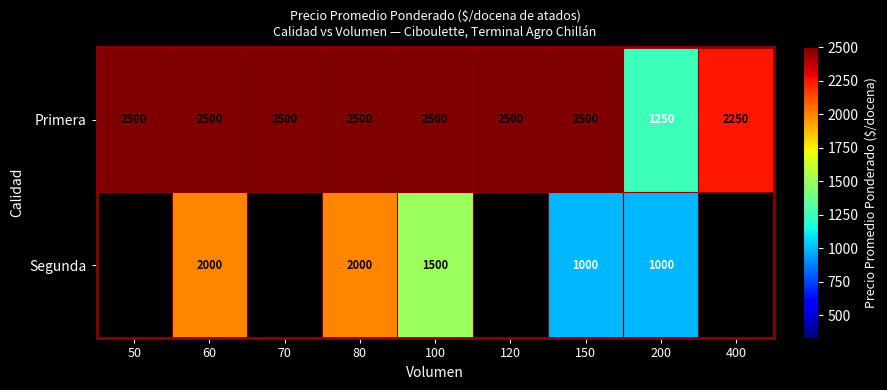

Is the value of Primera at 400 greater than the value of Segunda at 150?

Yes